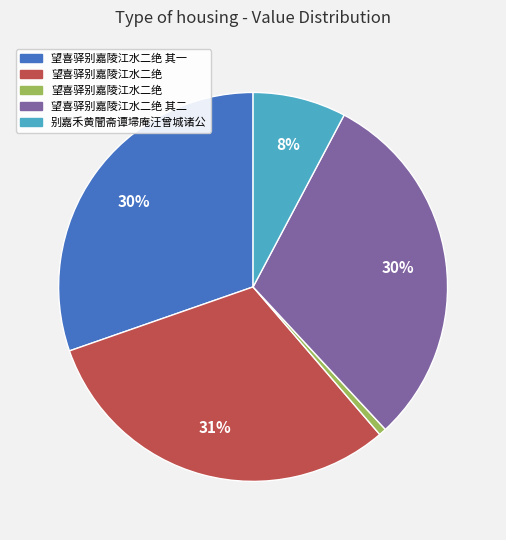

To the nearest percent, what is the average slice percentage?

20%